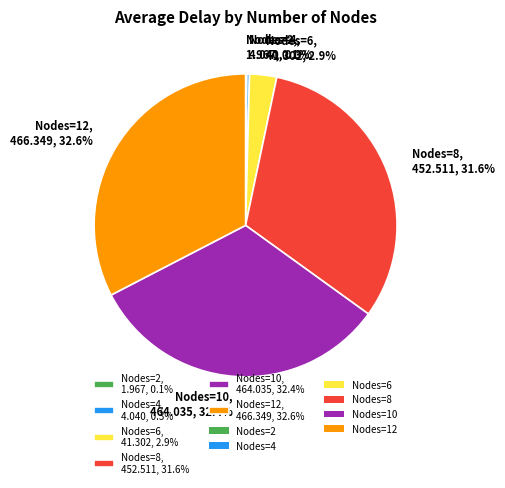

Combined, do Nodes=6, 41.302, 2.9% and Nodes=8, 452.511, 31.6% account for over 50%?

No